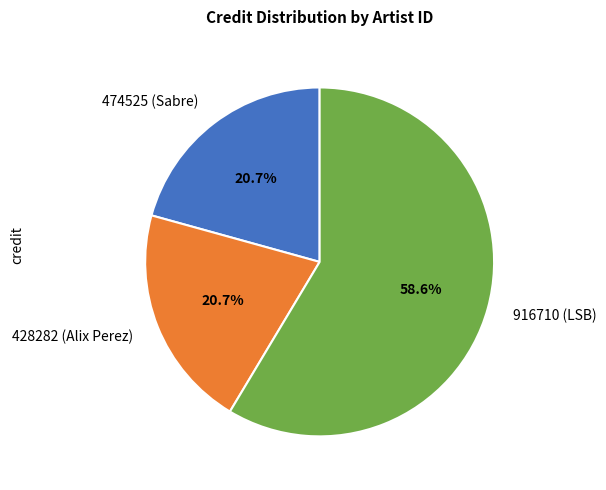

To the nearest percent, what is the combined percentage of 474525 (Sabre) and 916710 (LSB)?

79%